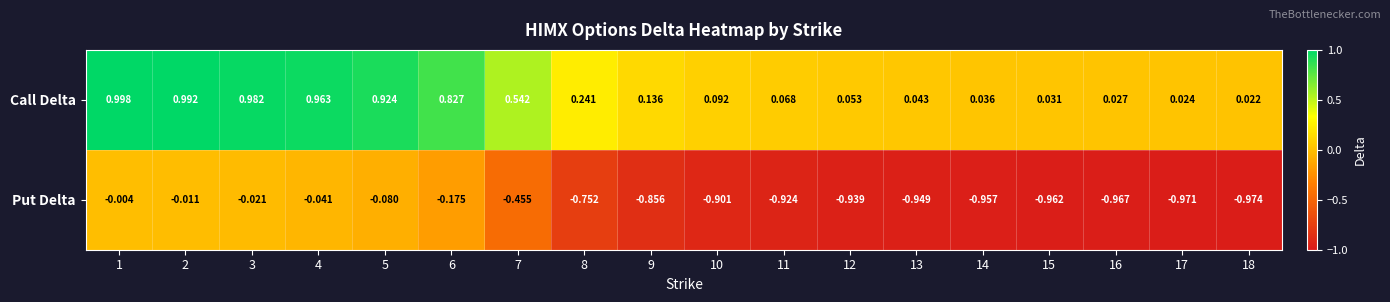

Which series has the largest range (max minus min)?

Call Delta